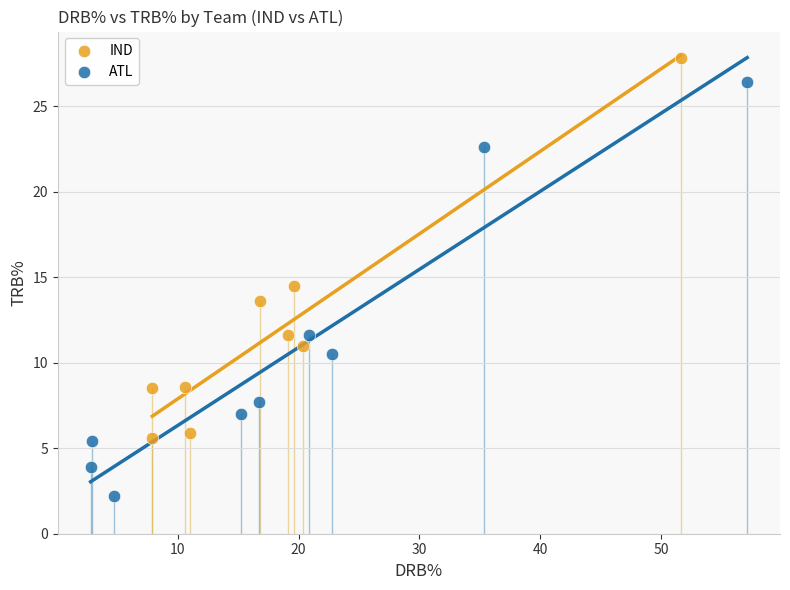

Which series has the widest spread of Y values?

ATL